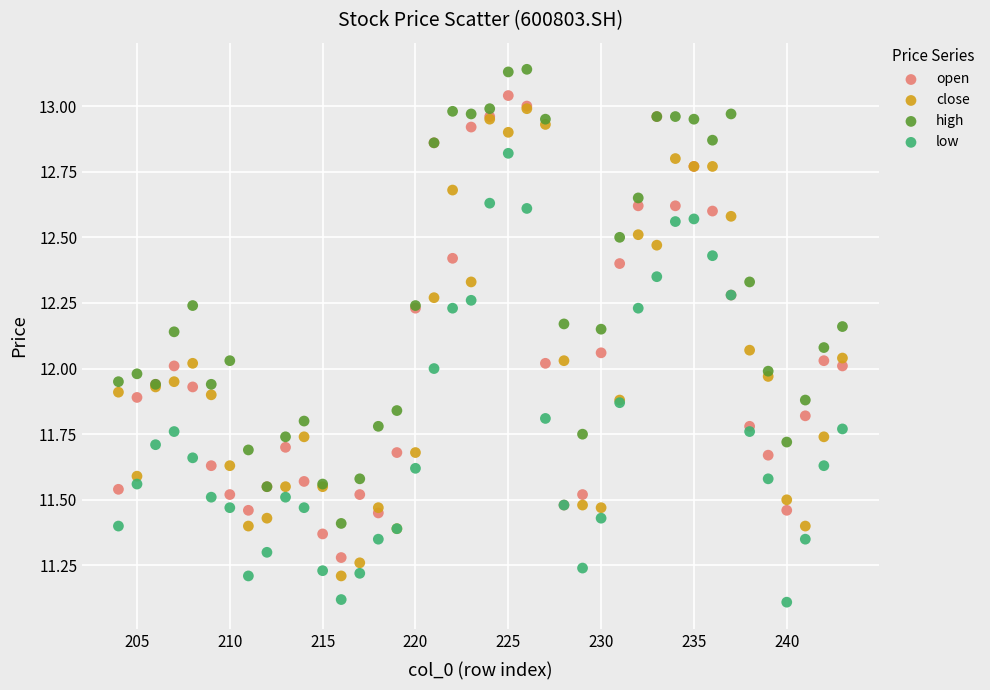

What are all the series names shown in the legend?

open, close, high, low